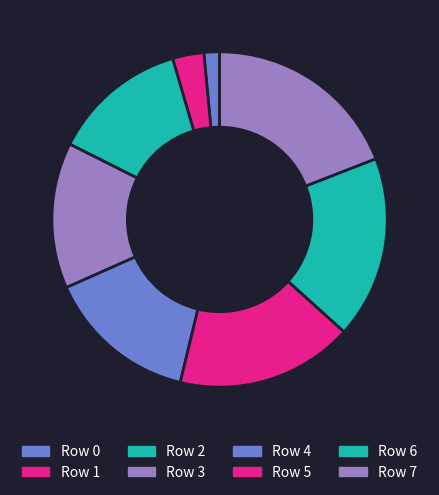

How many segments does this pie chart have?

8